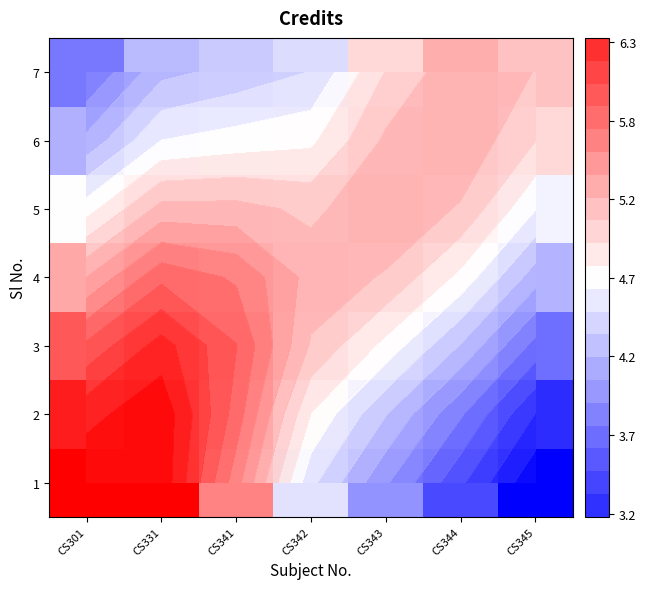

At which category is the sum across all series the highest?

CS331